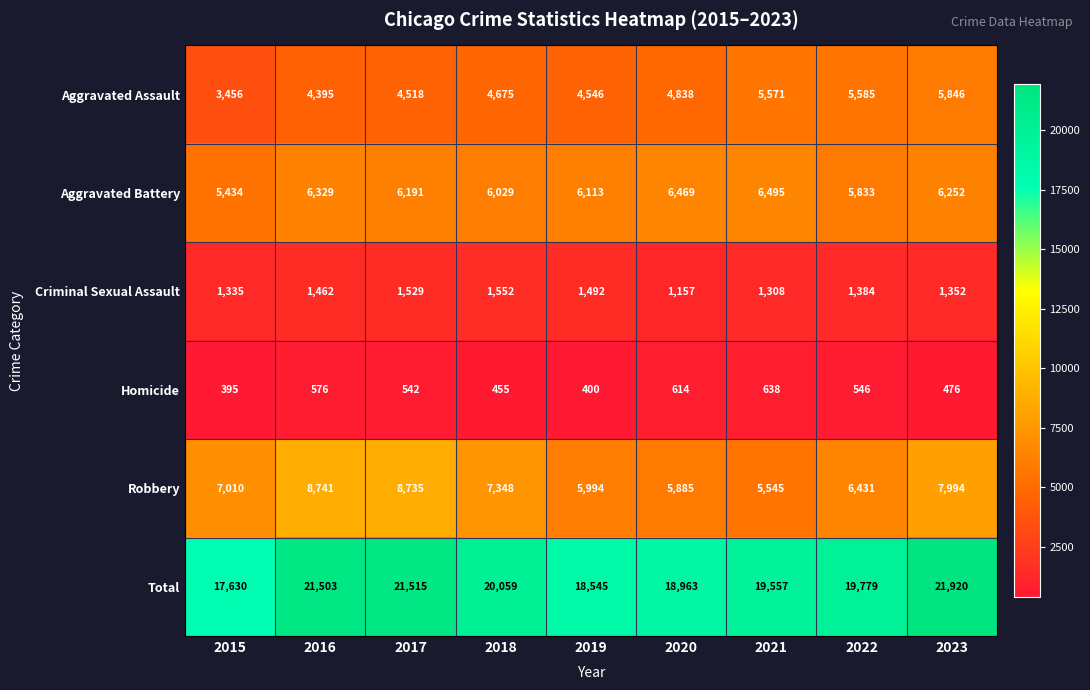

What is the difference between the maximum and minimum values in the Aggravated Battery series?

1061